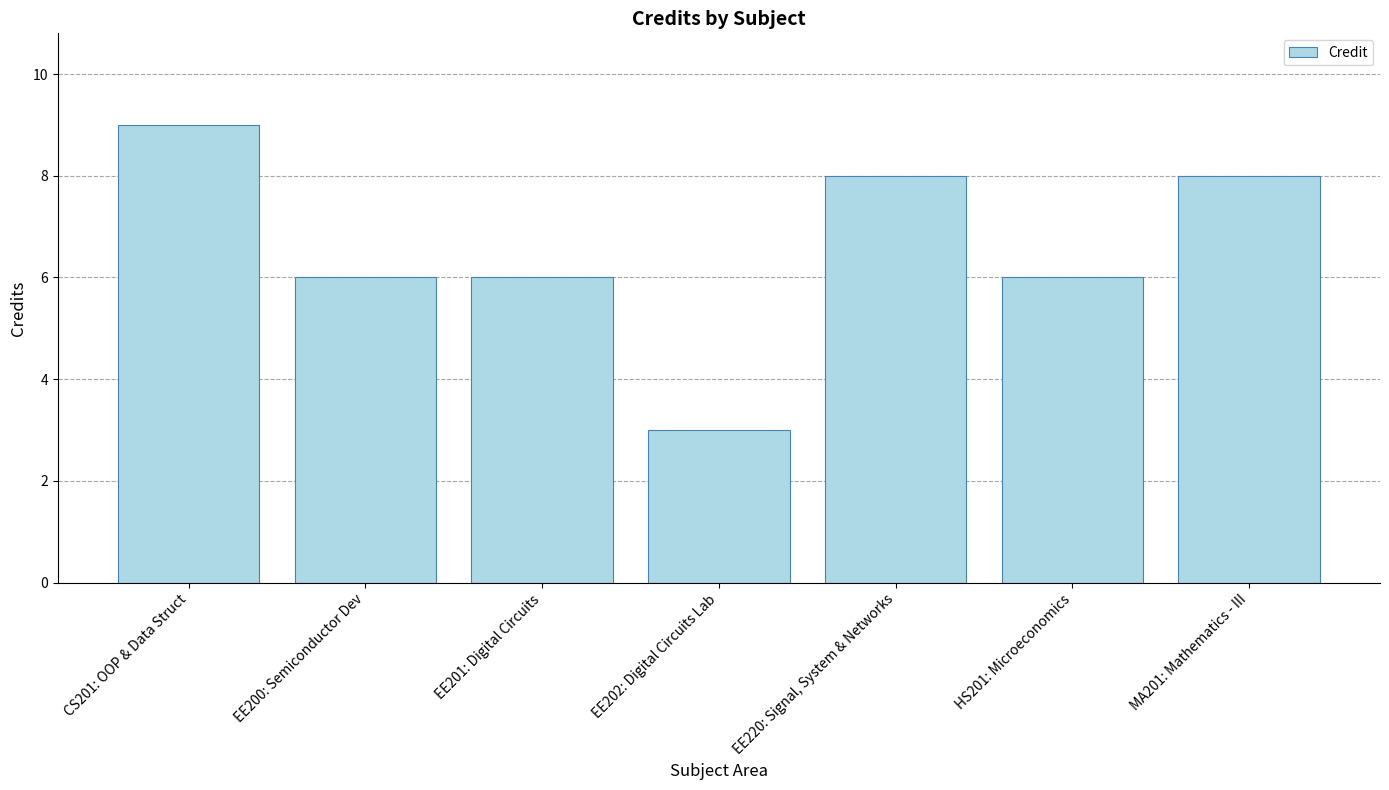

At which category does the chart reach its peak across all series?

CS201: OOP & Data Struct